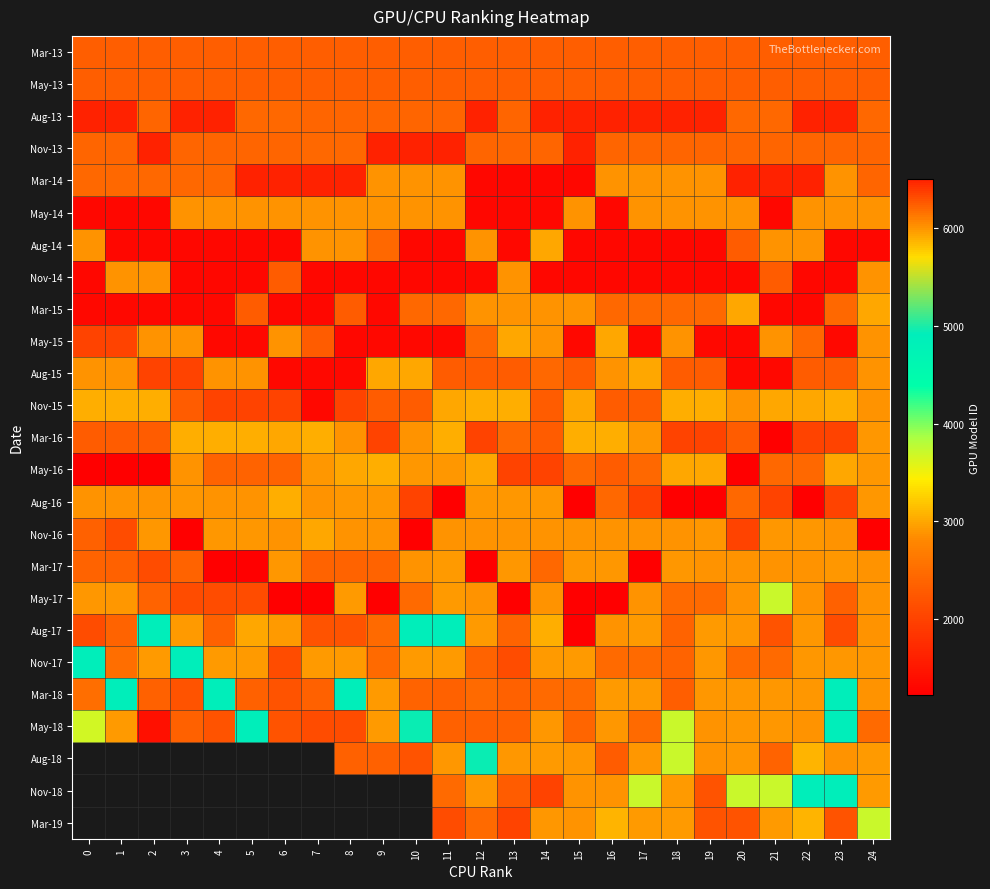

Which series has the largest range (max minus min)?

Mar-14